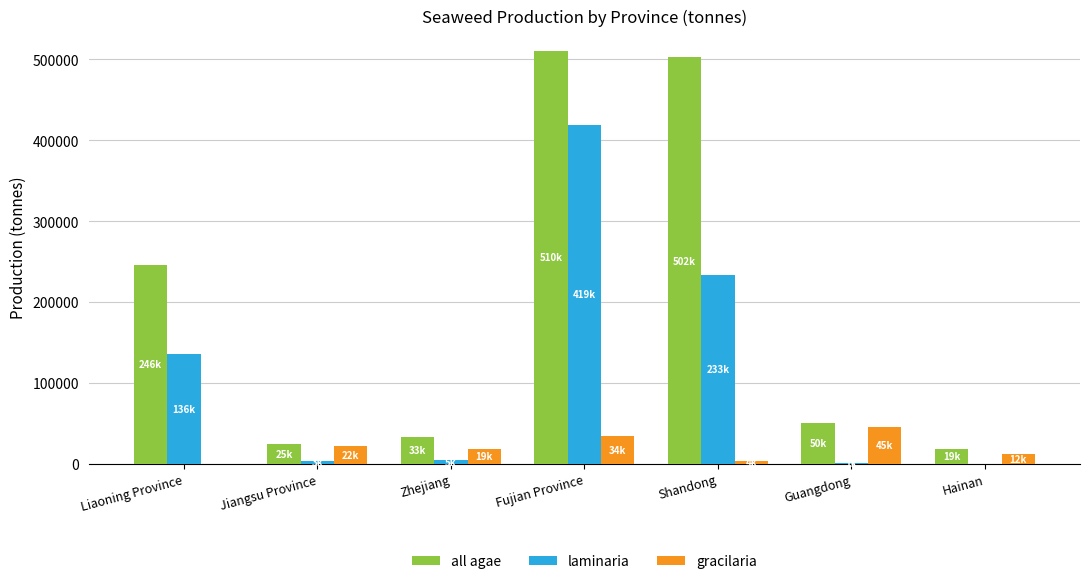

Which series changed the most between Liaoning Province and Shandong?

all agae